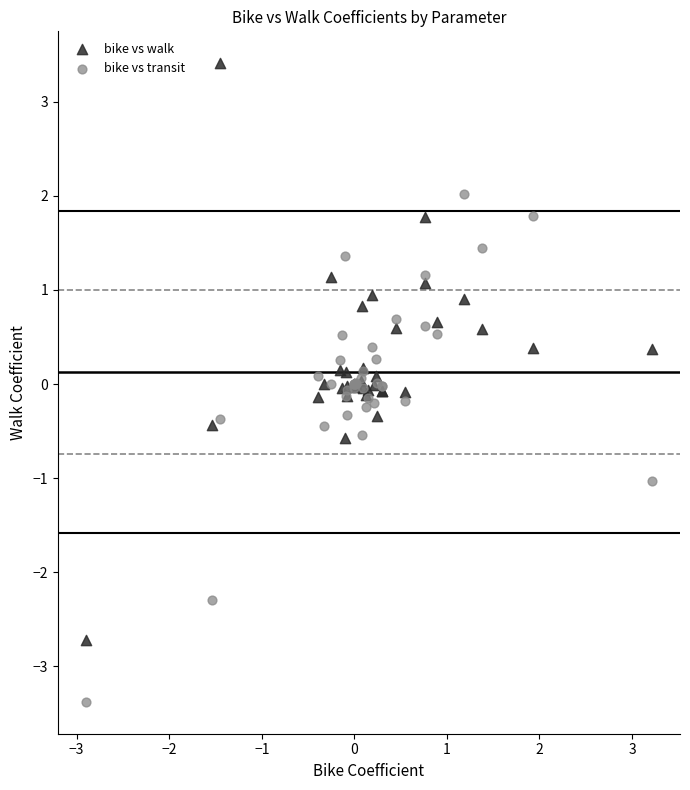

Which series contains the highest Y value?

bike vs walk